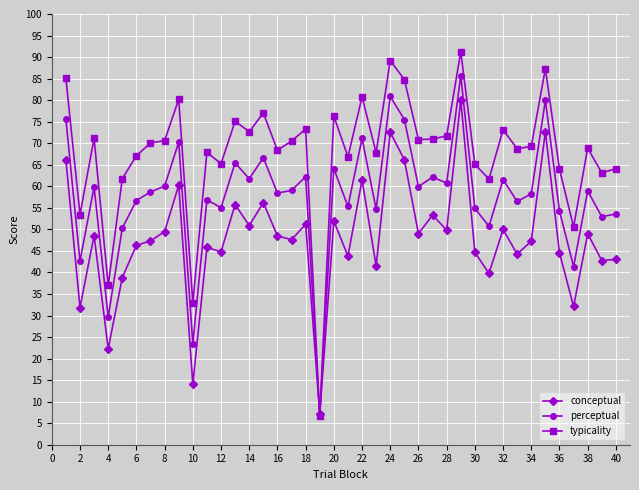

Which series has the widest spread of values?

typicality